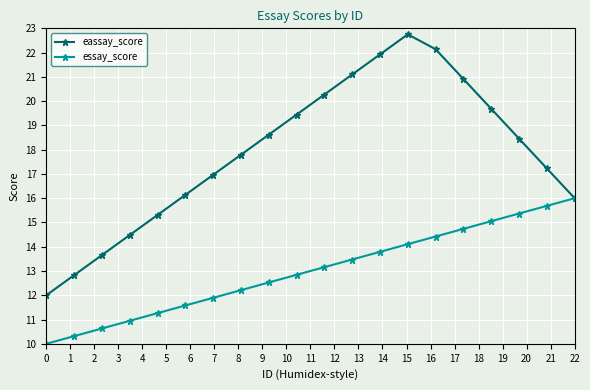

Rank the series by their average value, from highest to lowest.

eassay_score, essay_score